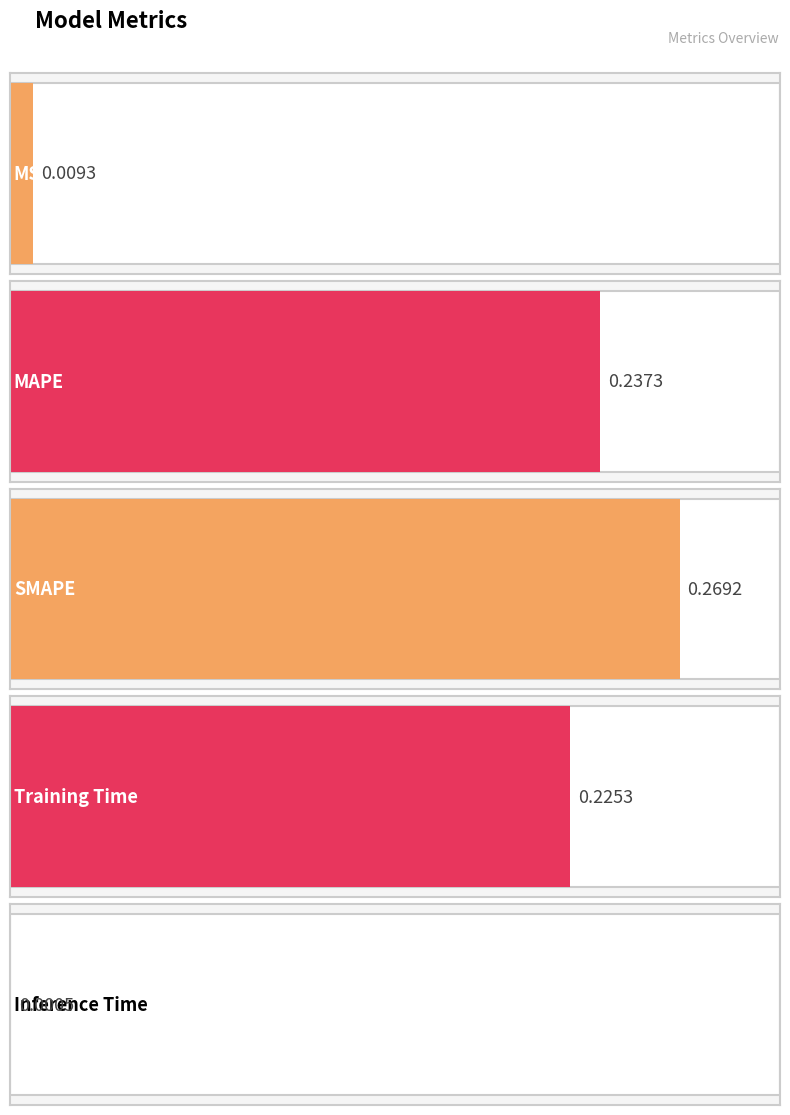

At which category does the chart reach its peak across all series?

SMAPE